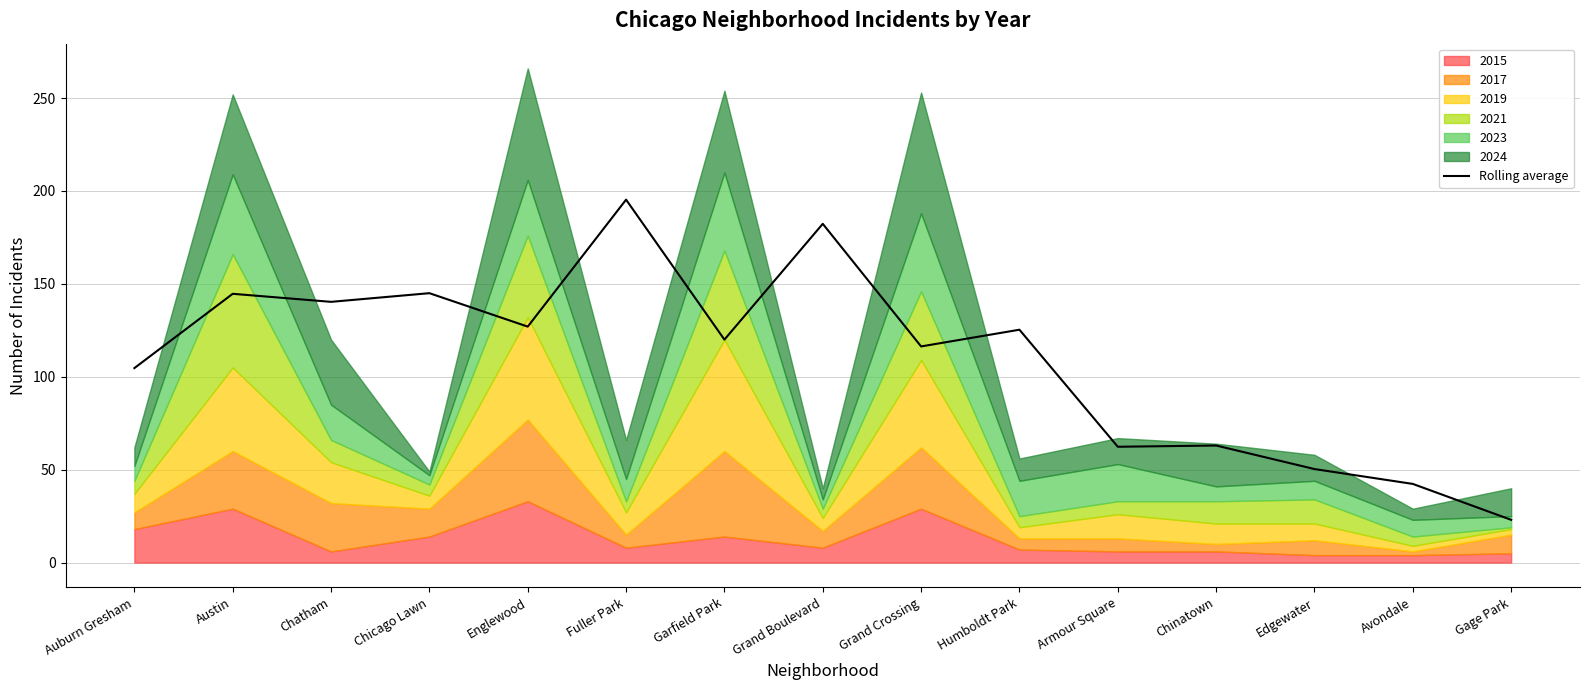

How many interior local valleys (lower than both neighbors) does the data have?

5